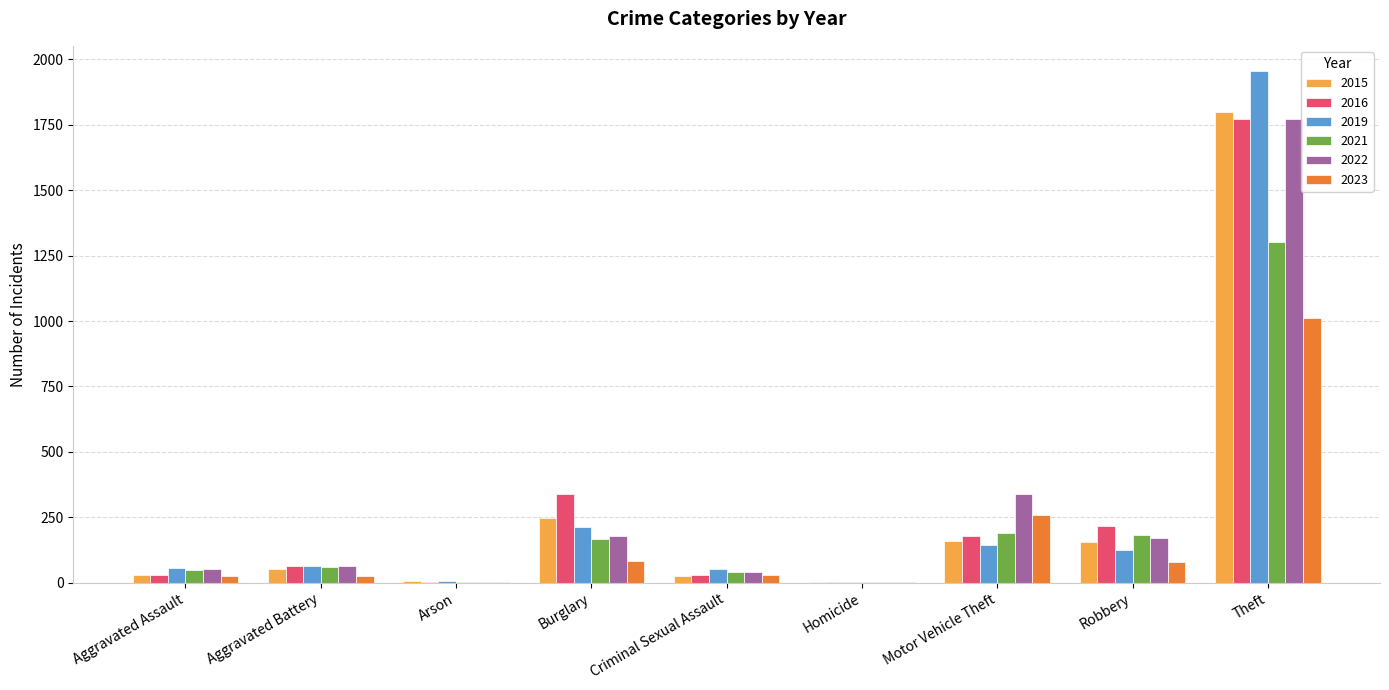

How many categories are shown in the chart?

9